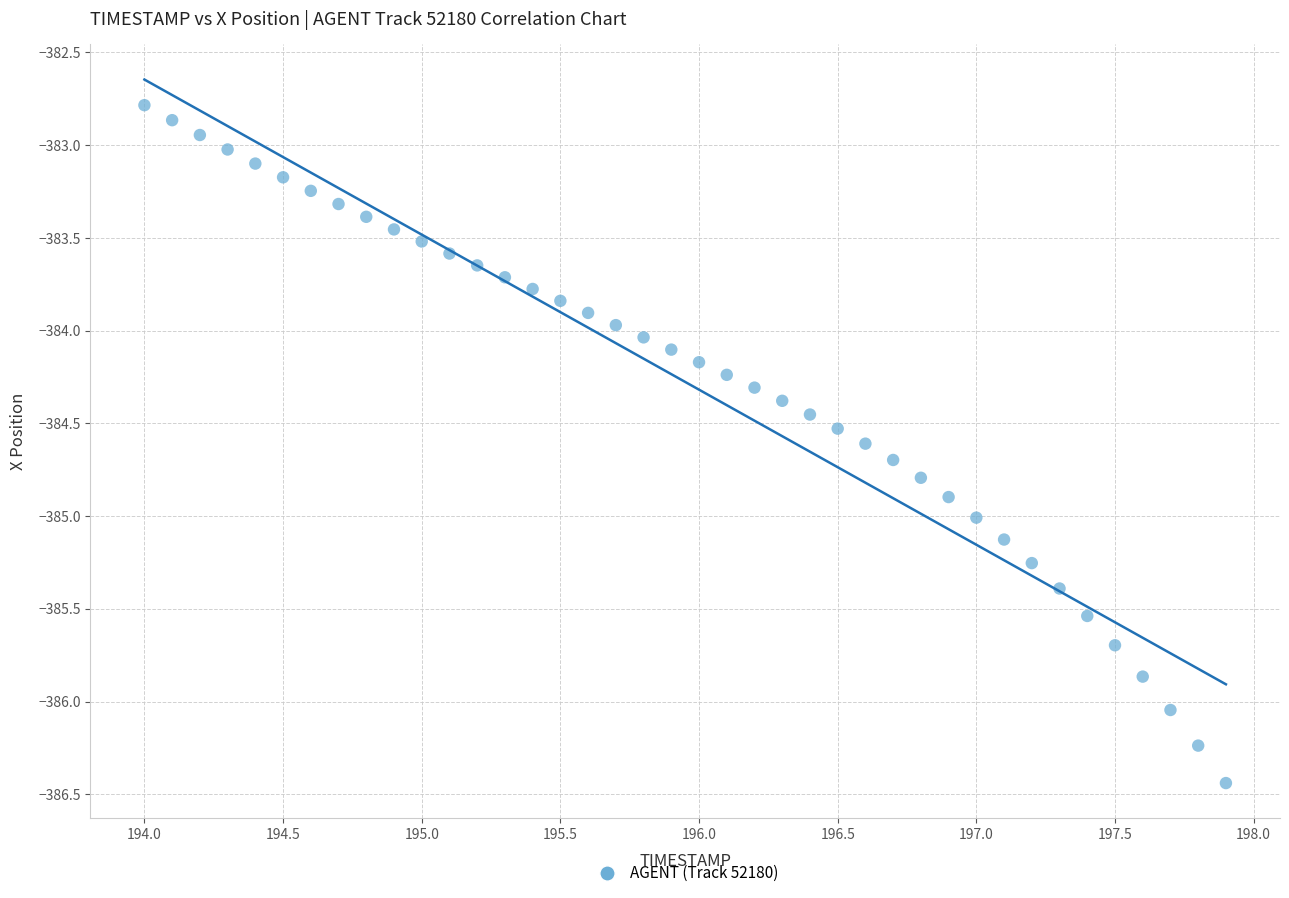

What is the range of X values (max minus min)?

3.9